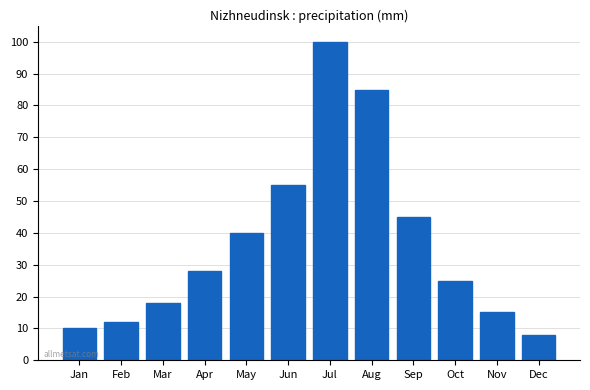

Reading left to right, what are all the values shown in this chart?

10	12	18	28	40	55	100	85	45	25	15	8